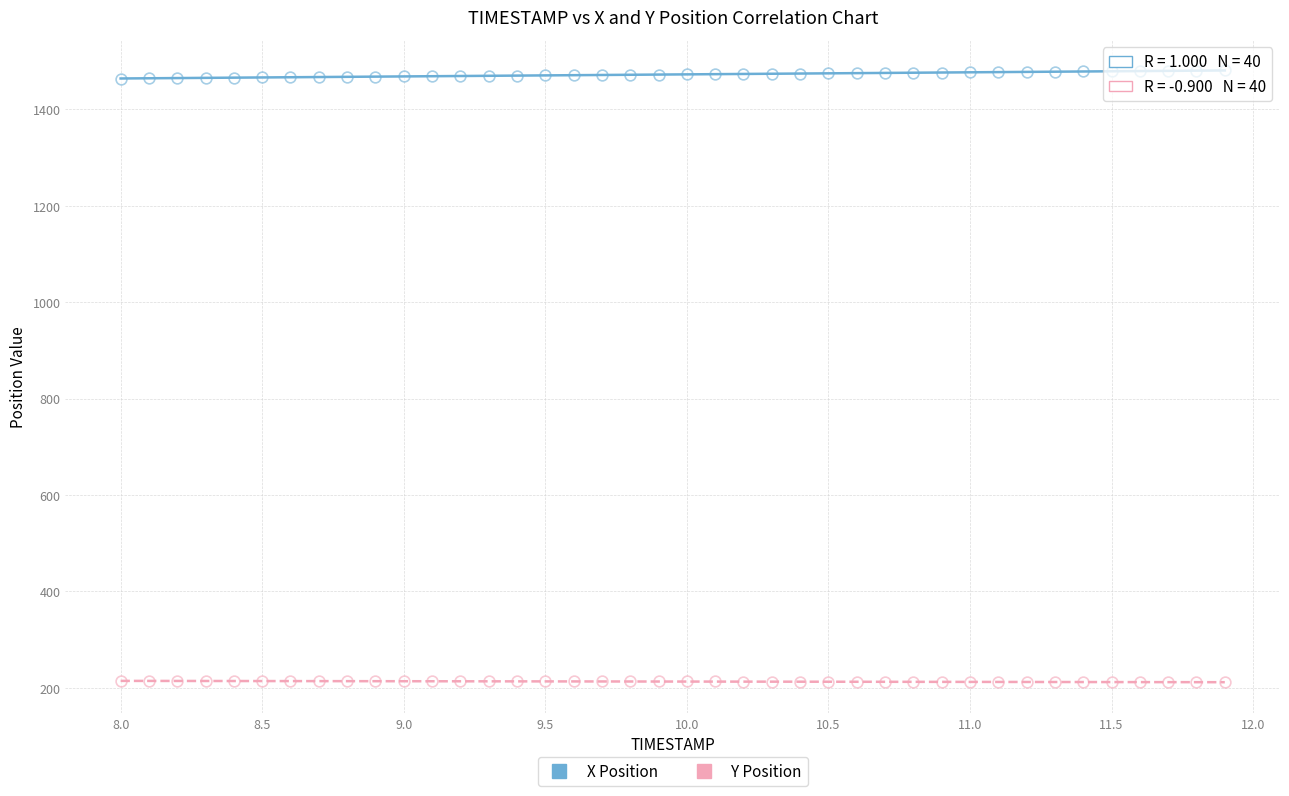

How many points are shown in the scatter plot?

80